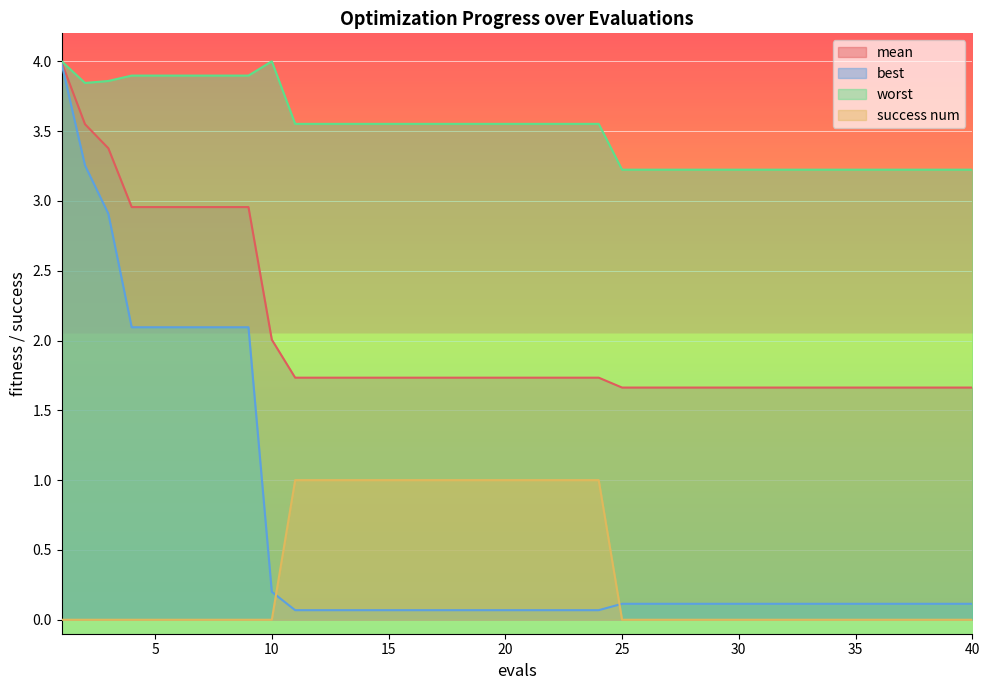

True or false: best has a value of 0.1 at 31.

False